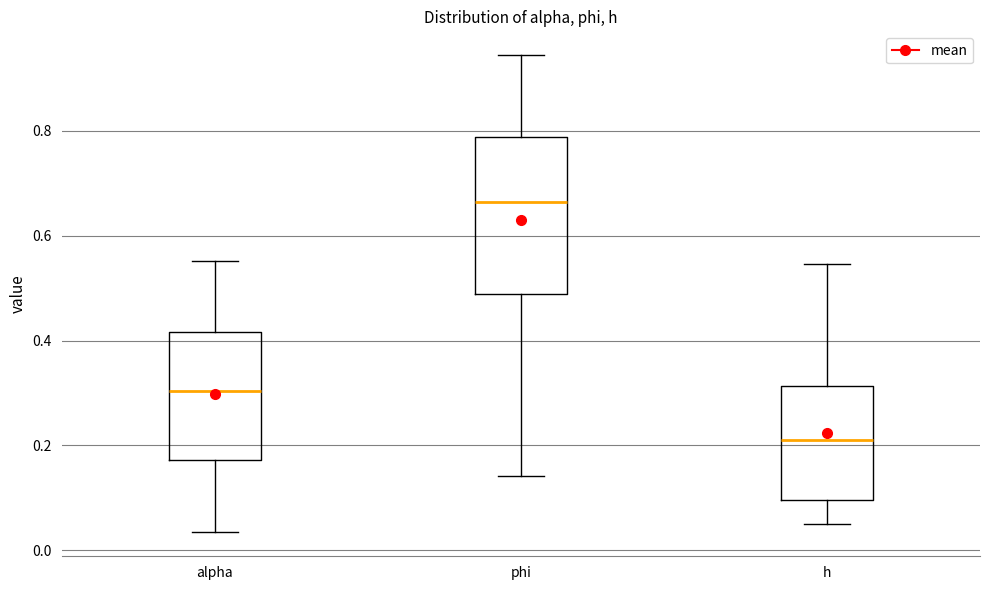

Reading left to right, read every box against the y-axis: the position of its median line, the range the box covers, and the ends of its whiskers. The values are not printed on the chart, so give them approximately, as read against the axis.

alpha: median 0.30, box 0.18 to 0.42, whiskers 0.04 to 0.56
phi: median 0.66, box 0.48 to 0.78, whiskers 0.14 to 0.94
h: median 0.22, box 0.10 to 0.32, whiskers 0.04 to 0.54